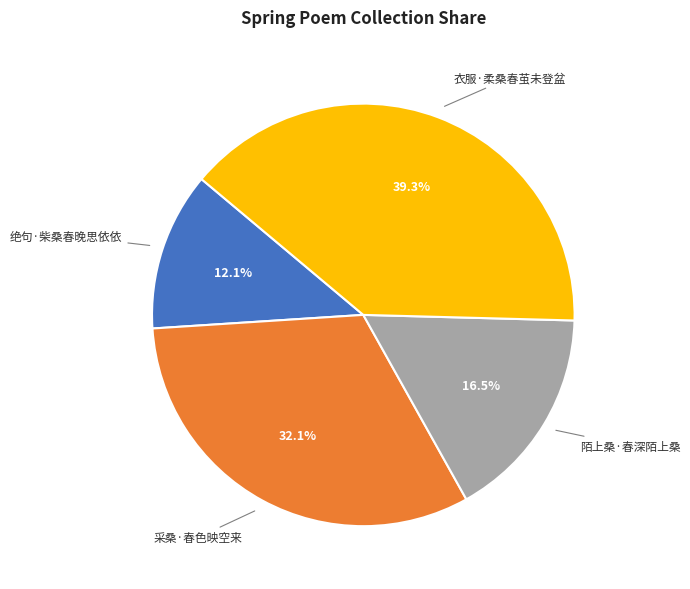

Rank the categories by value from lowest to highest.

绝句·柴桑春晚思依依, 陌上桑·春深陌上桑, 采桑·春色映空来, 衣服·柔桑春茧未登盆